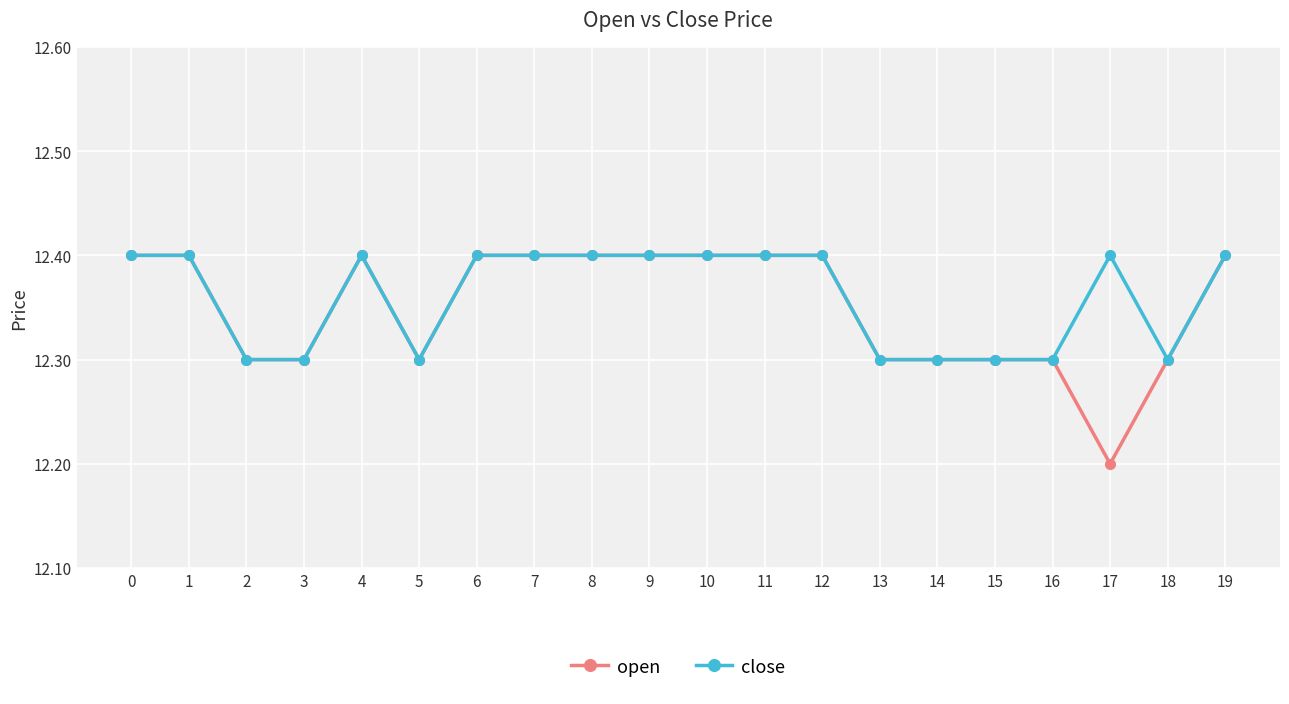

What is the minimum value for close?

12.3